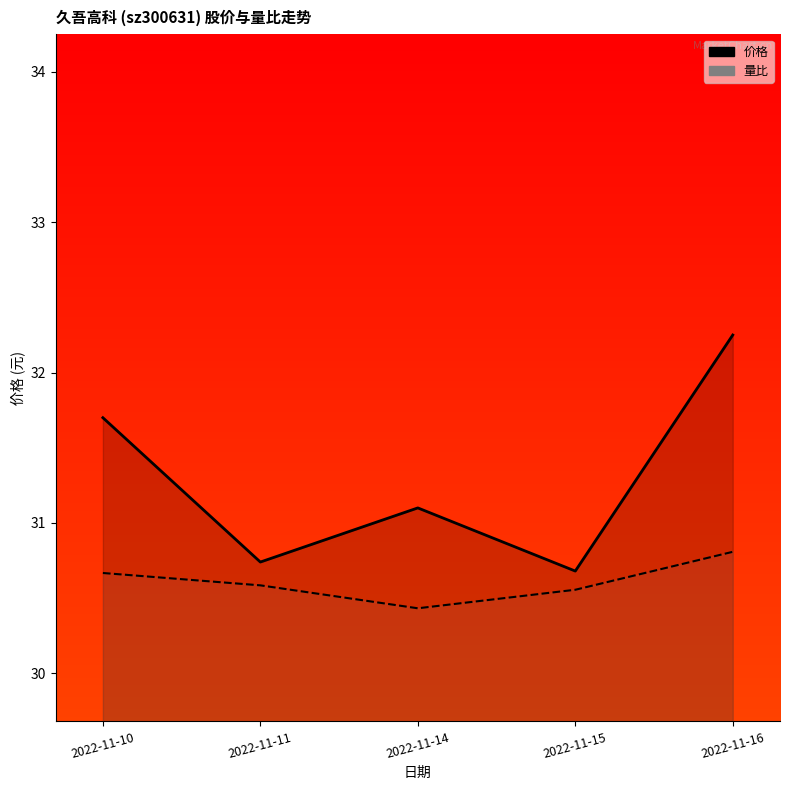

What is the difference between the second highest and second lowest values in the 价格 series?

1.0